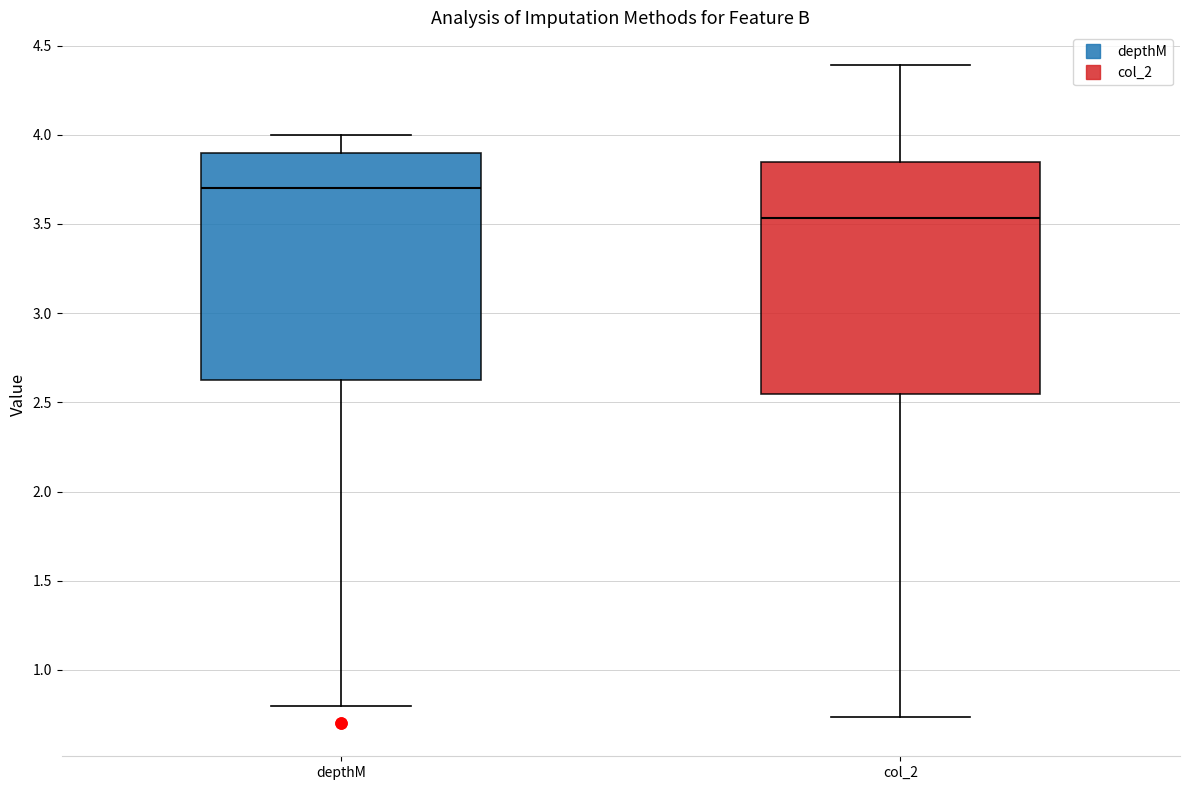

Which box's median line is the lowest?

col_2